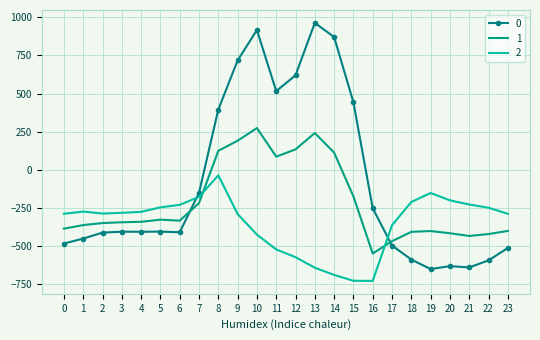

At which category is the sum across all series the highest?

10